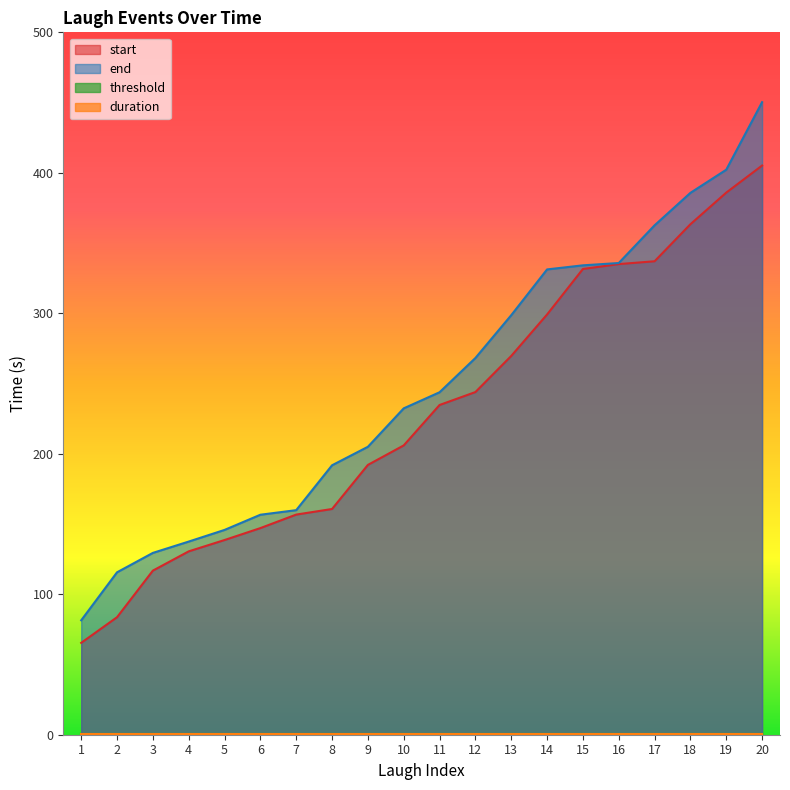

The value of start at 16 is 335.0. True or false?

True